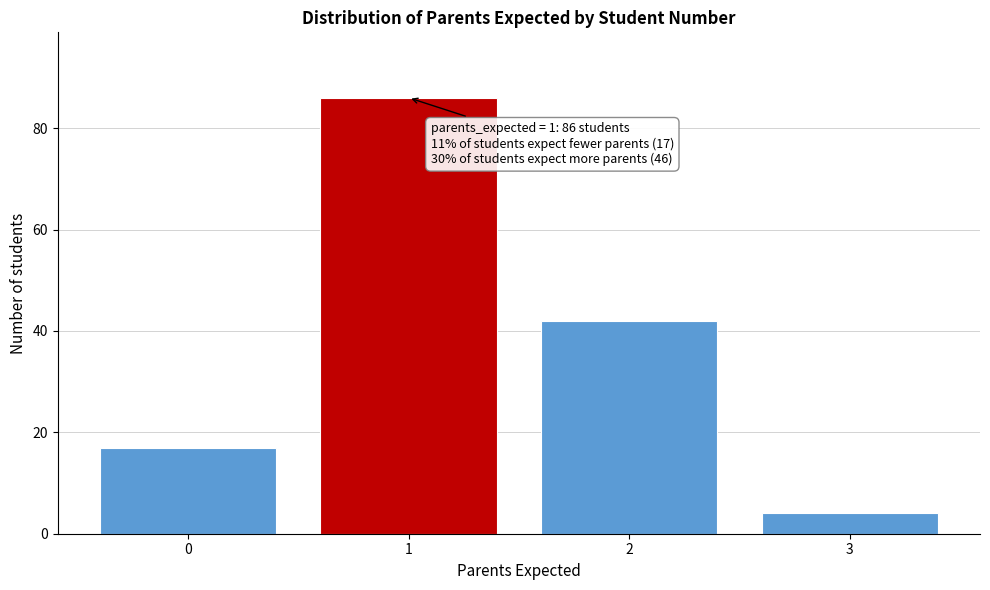

Reading right to left, list all the values displayed in this chart.

4	42	86	17